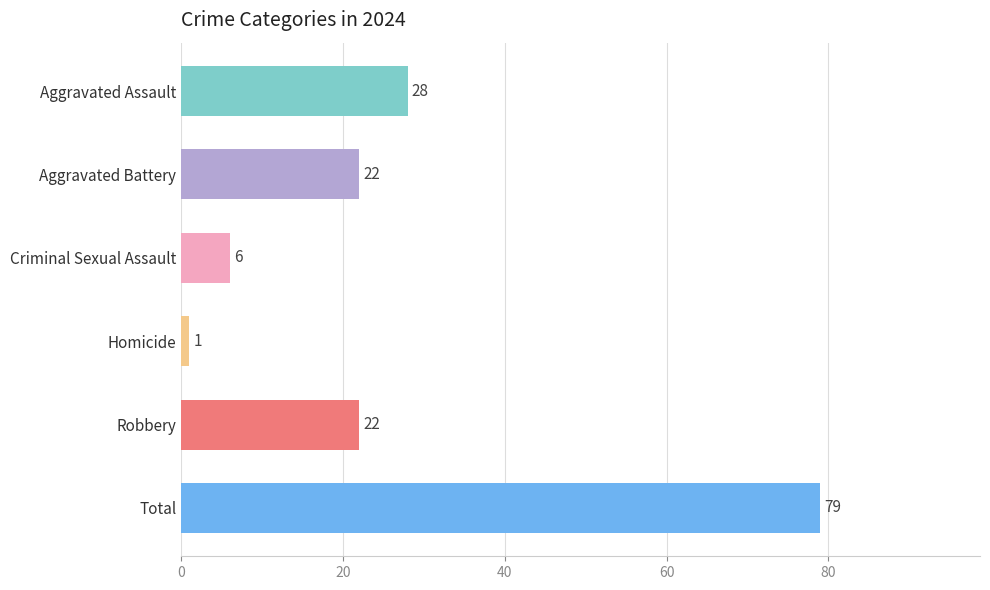

What is the ratio of the value at Robbery to the value at Homicide?

22.0